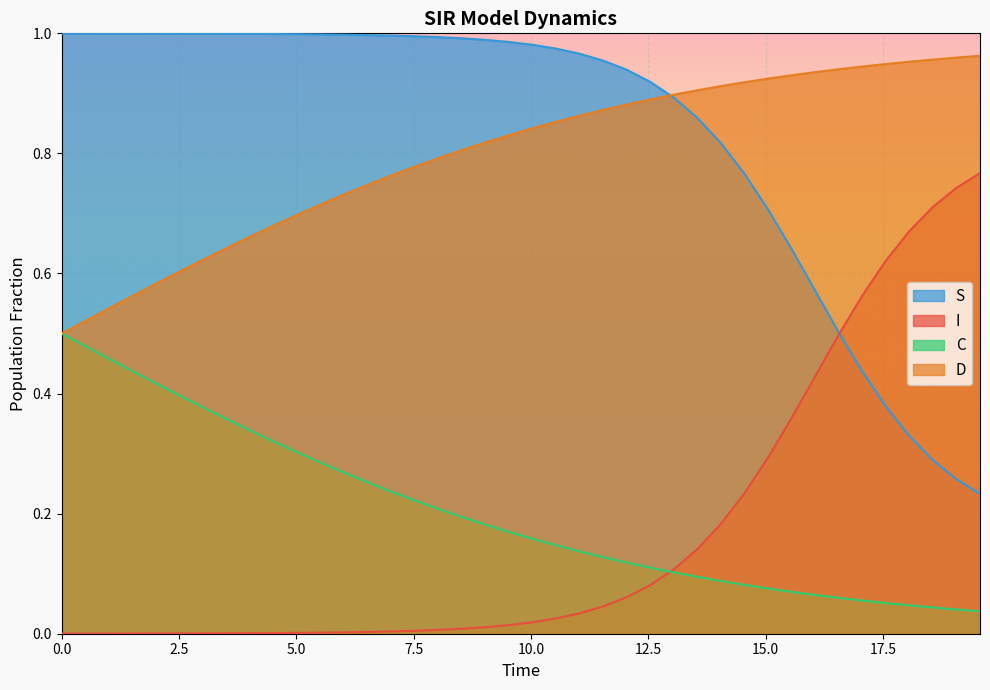

True or false: D and I intersect in this chart.

False